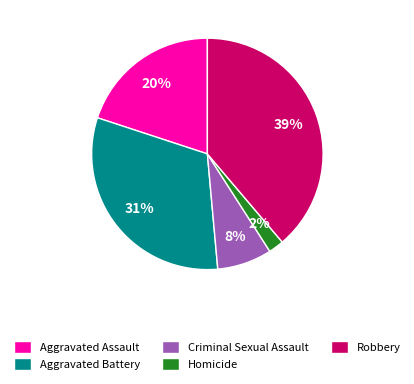

How many segments does this pie chart have?

5